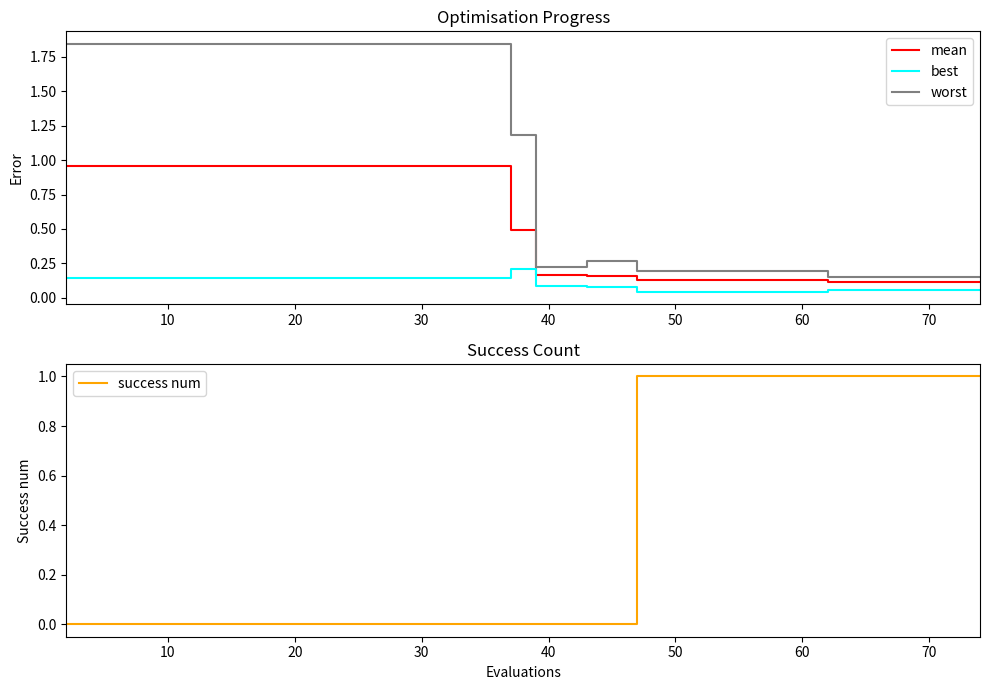

How many best values are between 0 and 1?

20